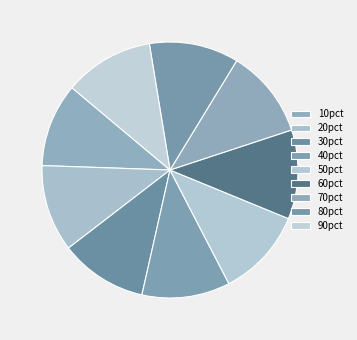

Count the number of slices in the pie.

9